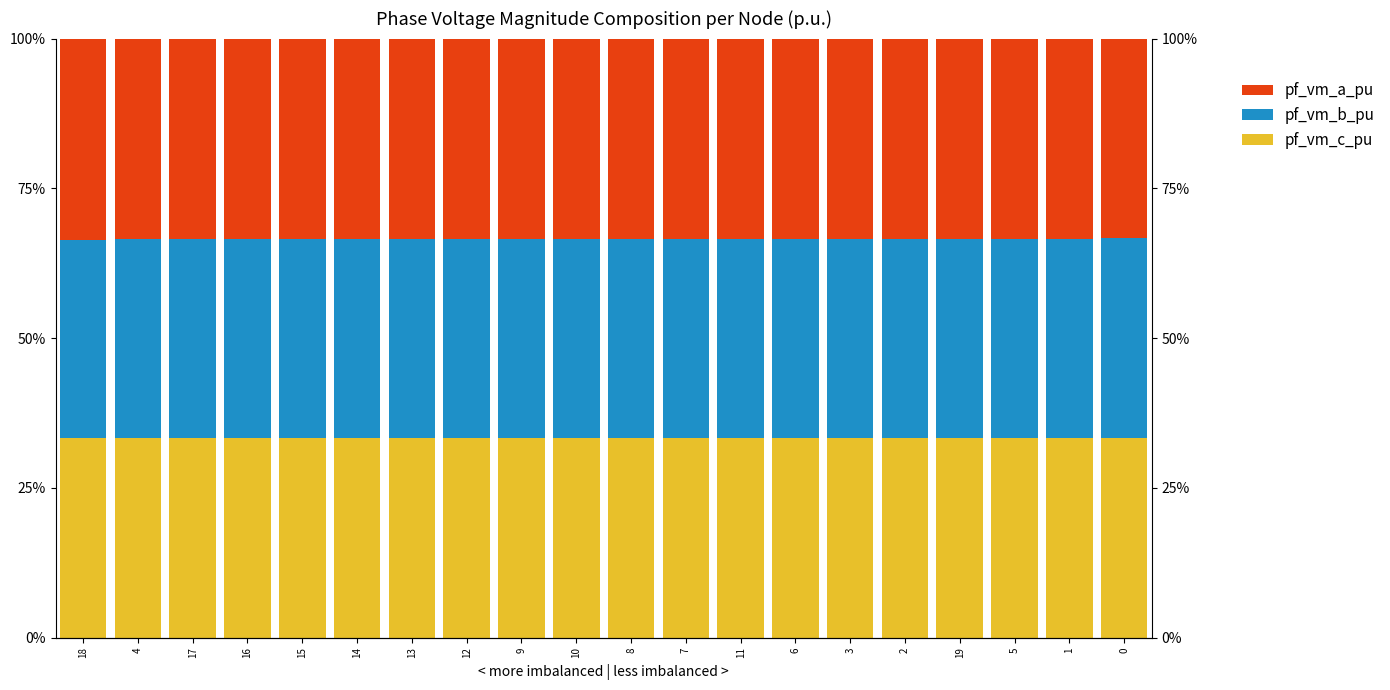

Which series changed the most between 14 and 19?

pf_vm_c_pu